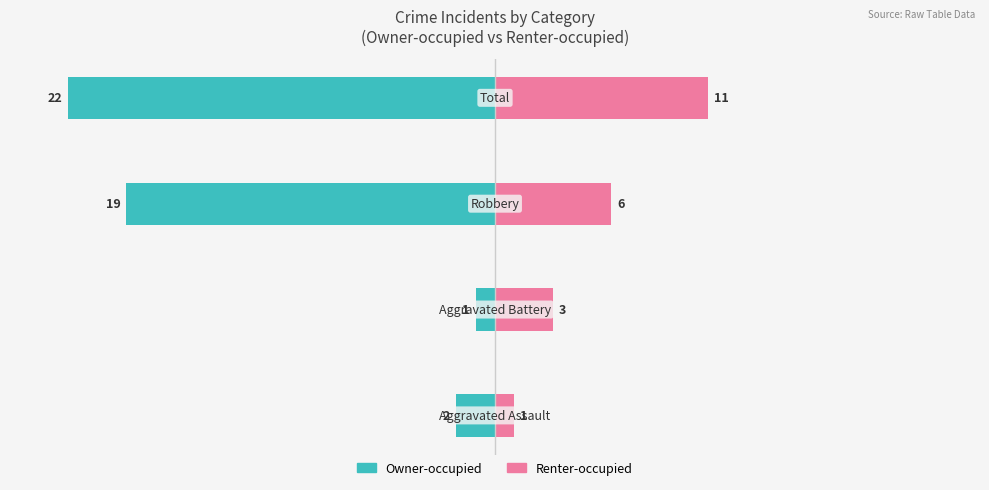

What are all the series names shown in the legend?

Owner-occupied, Renter-occupied